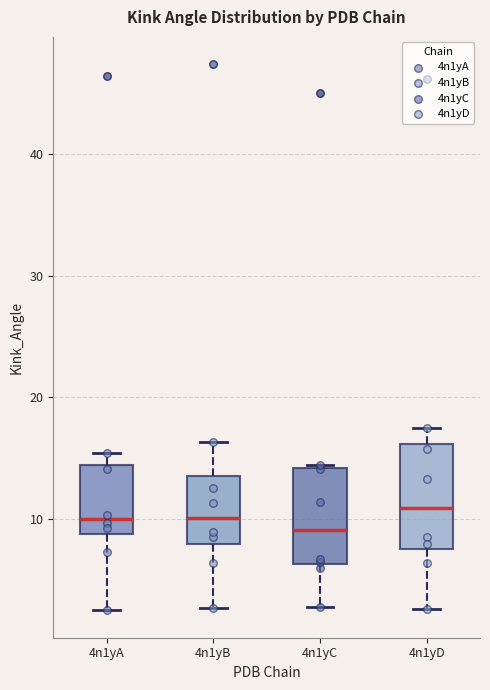

Where does the median line of the box for 4n1yC sit on the y-axis? The values are not printed on the chart, so give them approximately, as read against the axis.

9